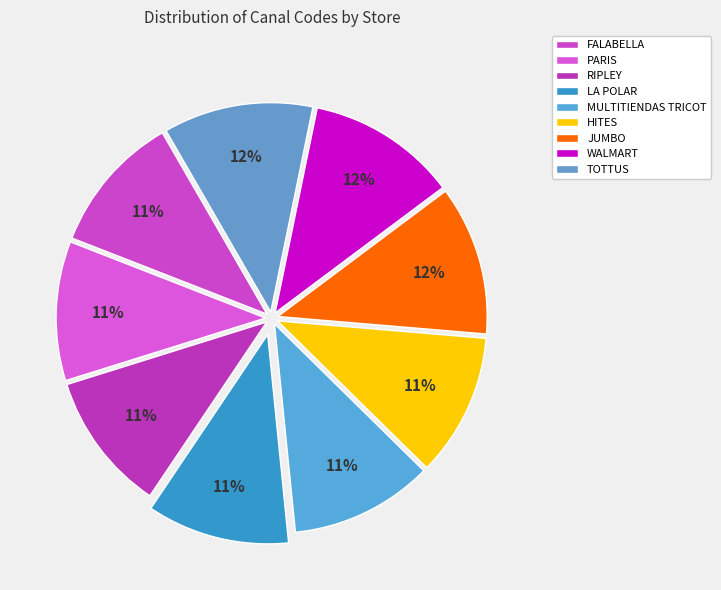

To the nearest percent, what percentage of the pie is PARIS?

11%